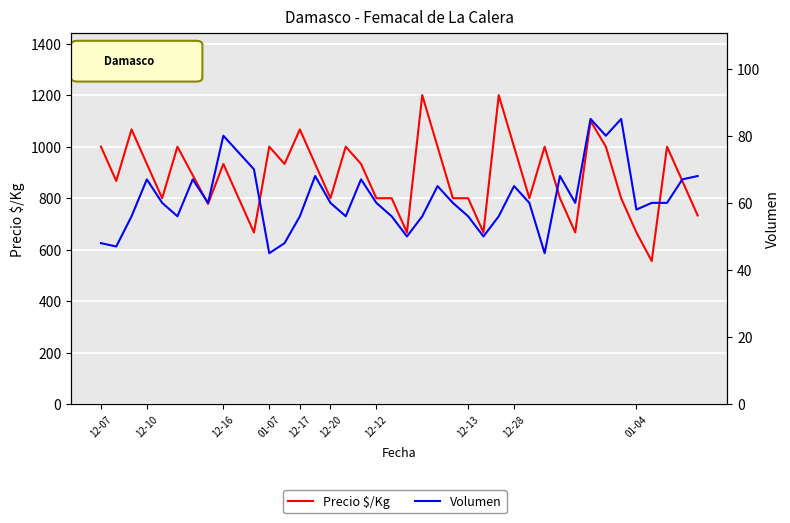

Which series has the largest total across all categories?

Precio $/Kg